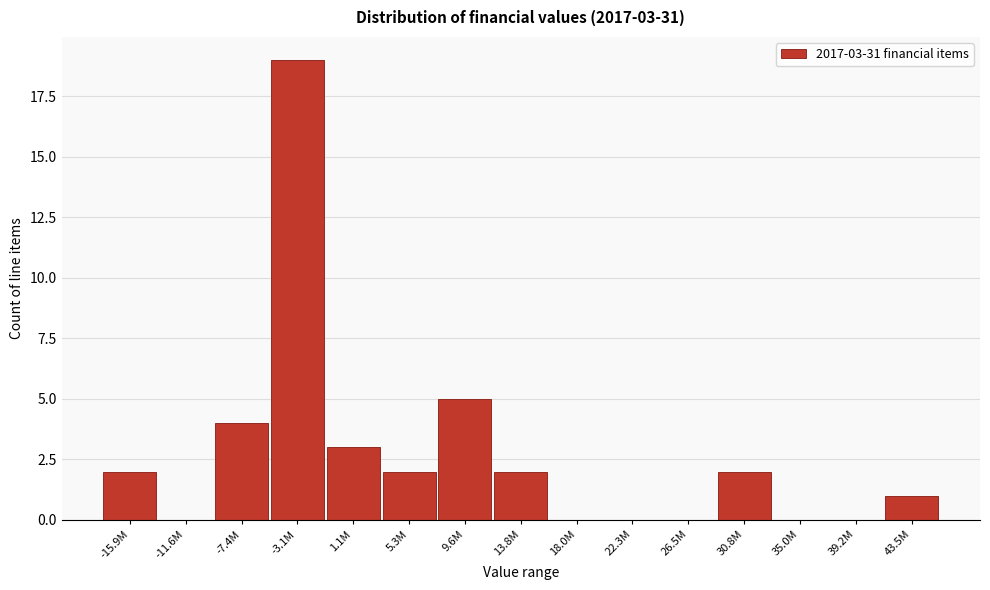

Reading left to right, what are all the values shown in this chart?

-15.9M=2	-11.6M=0	-7.4M=4	-3.1M=19	1.1M=3	5.3M=2	9.6M=5	13.8M=2	18.0M=0	22.3M=0	26.5M=0	30.8M=2	35.0M=0	39.2M=0	43.5M=1